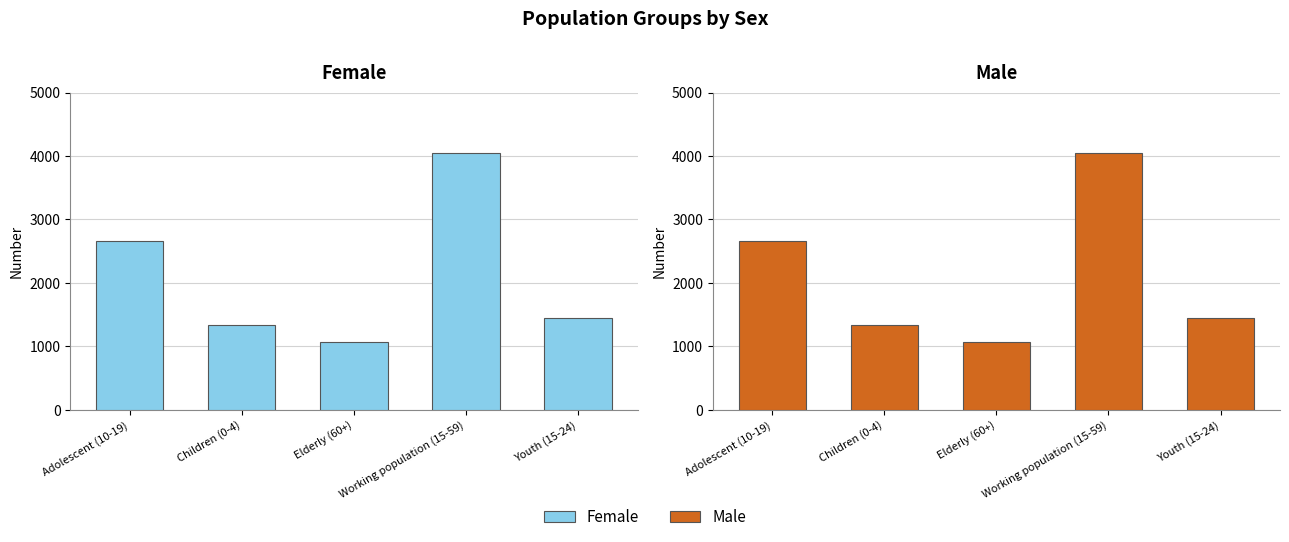

Which series has the widest spread of values?

Female